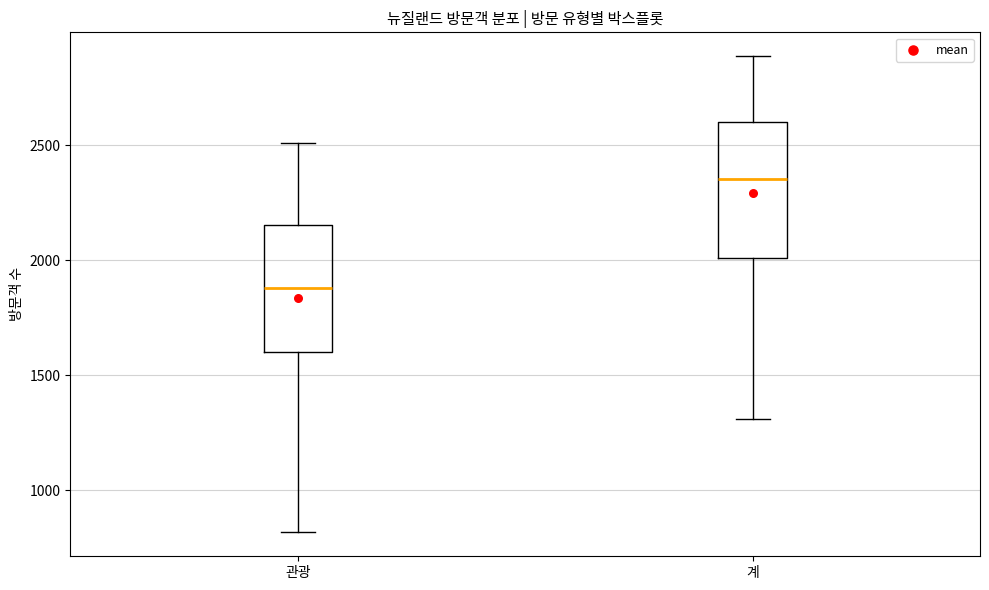

Reading left to right, transcribe this box plot: for each box, give where its median line is, the range the box spans, and where its two whiskers end, as read against the y-axis. The values are not printed on the chart, so give them approximately, as read against the axis.

관광: median 1900, box 1600 to 2150, whiskers 800 to 2500
계: median 2350, box 2000 to 2600, whiskers 1300 to 2900